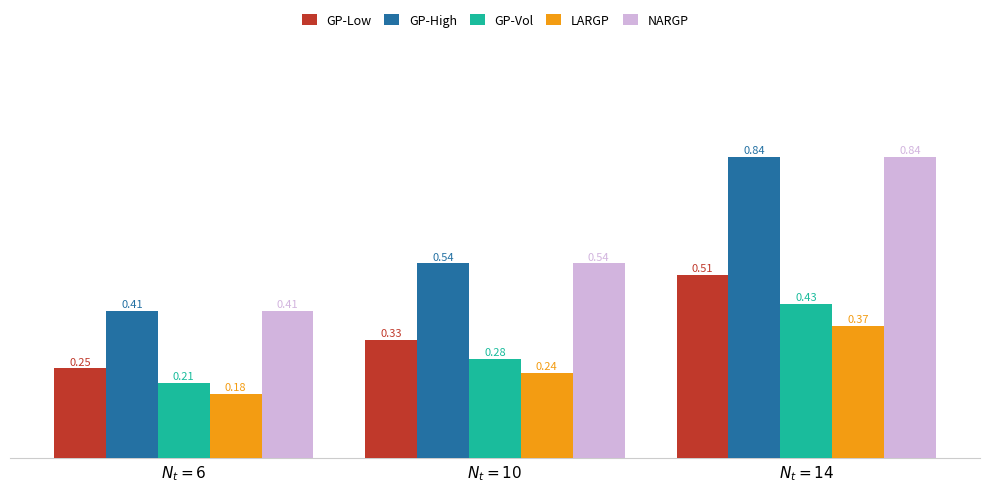

At how many categories does at least one series exceed 0?

3